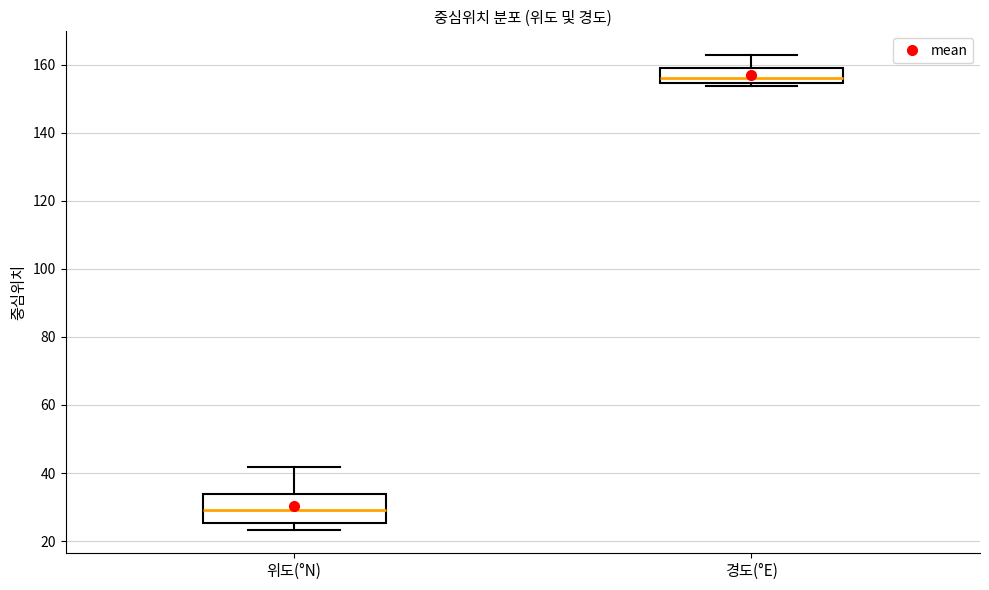

Which box is the tallest, from its lower edge to its upper edge?

위도(°N)